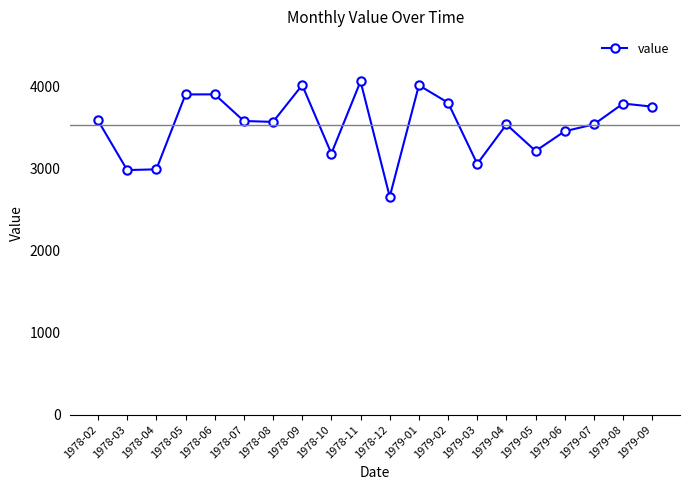

What is the minimum value shown in the chart?

2659